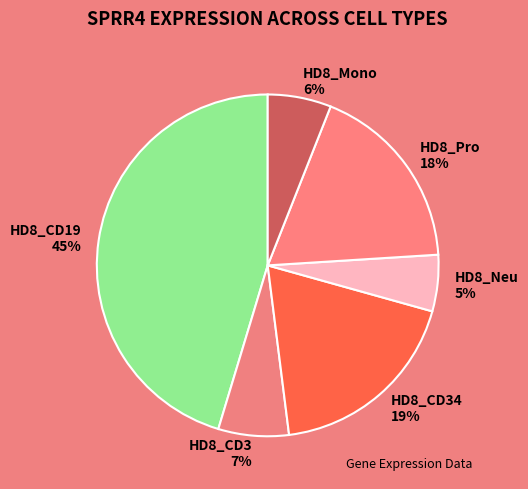

Is it true that HD8_CD34 is 4% of the pie?

False